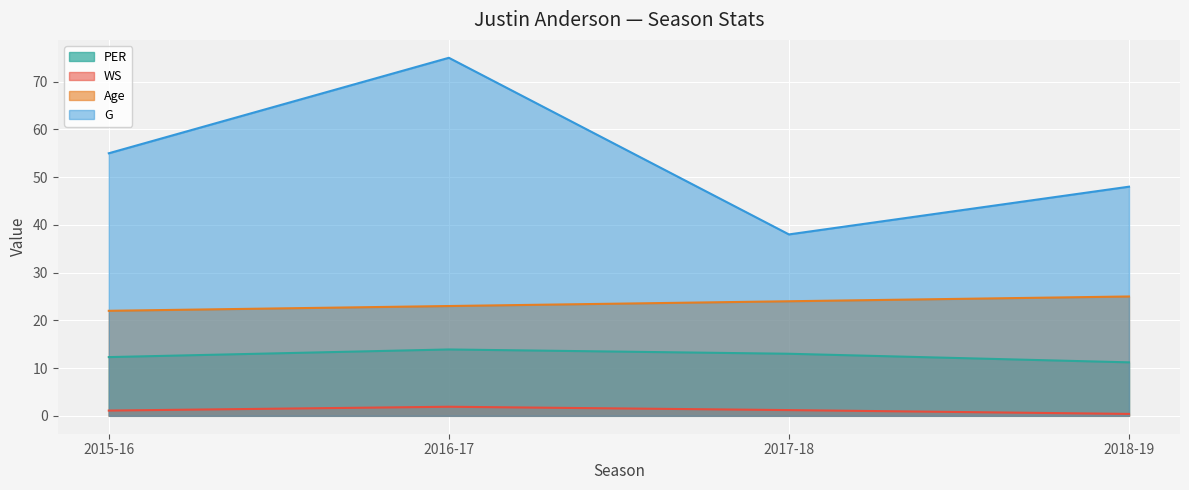

Rank the series at 2015-16 from highest to lowest value.

G, Age, PER, WS